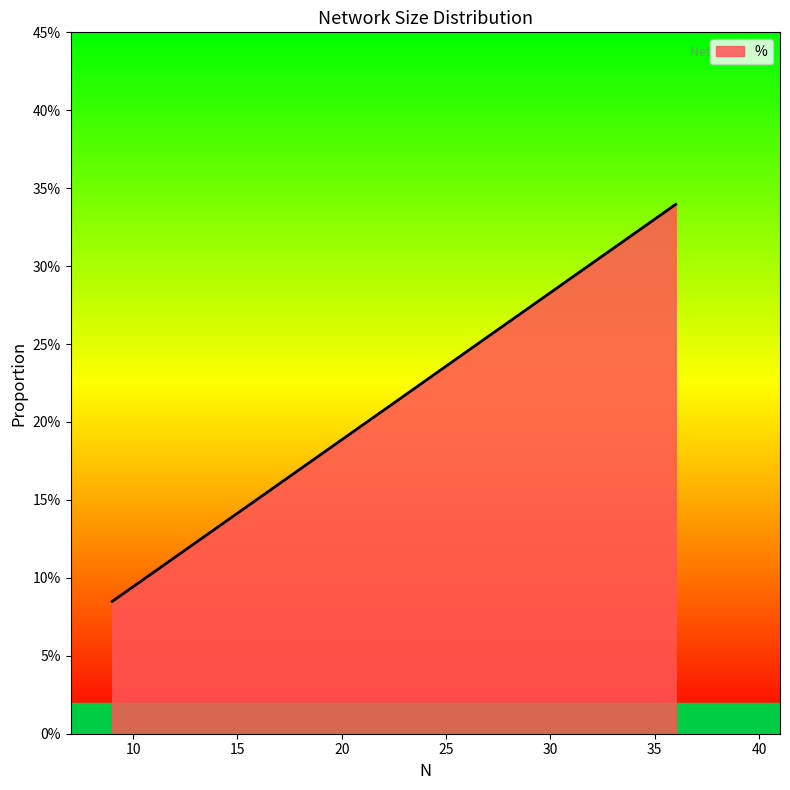

Does the chart have visible grid lines?

No